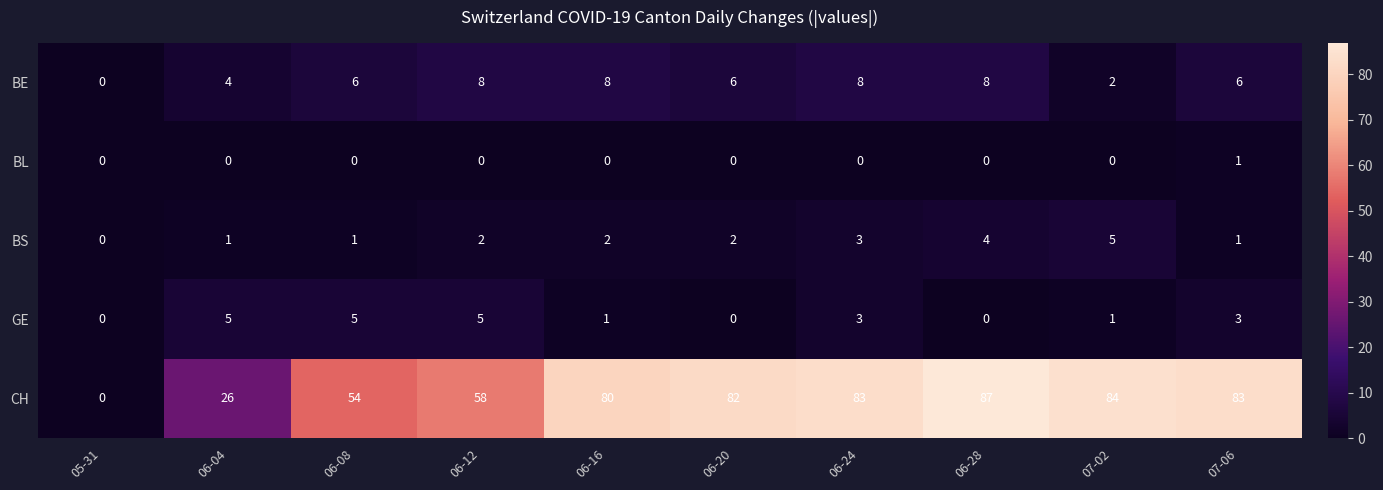

At which label is BE closest to 4?

06-04